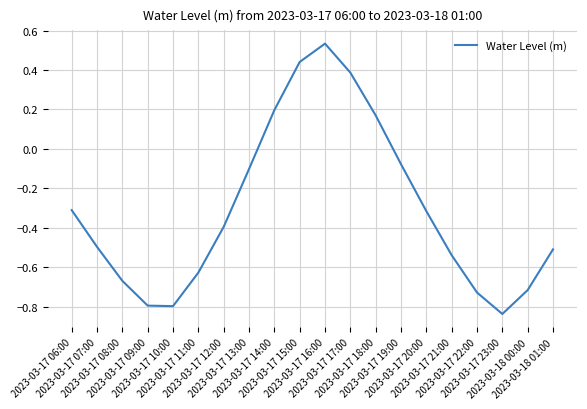

How many values are above zero?

5